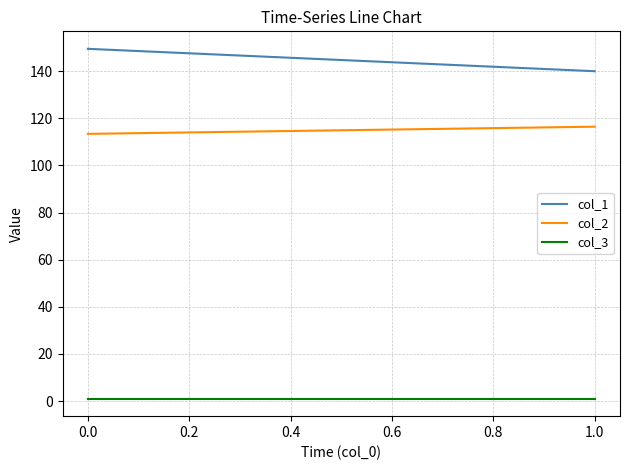

Which series has the largest total across all categories?

col_1